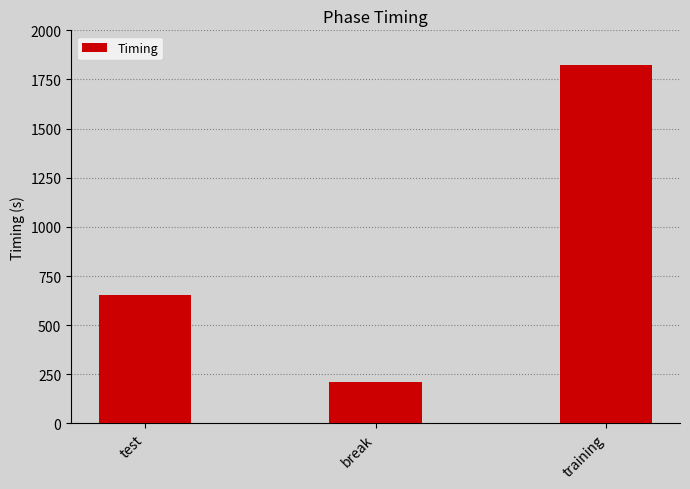

Count the number of categories in the chart.

3